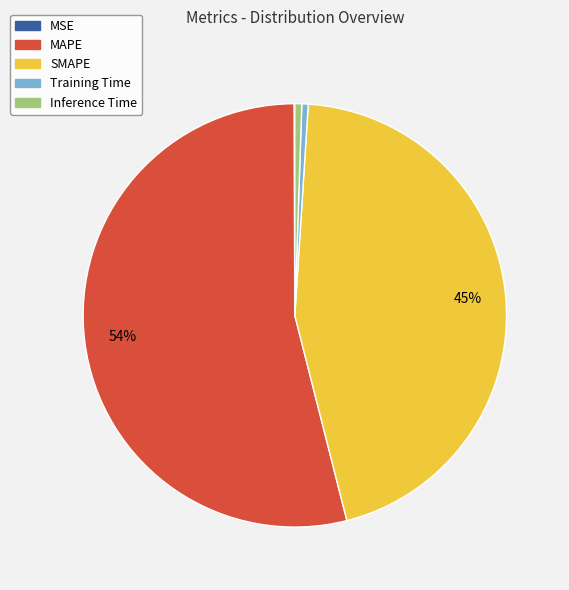

True or false: SMAPE accounts for 45% of the total.

True